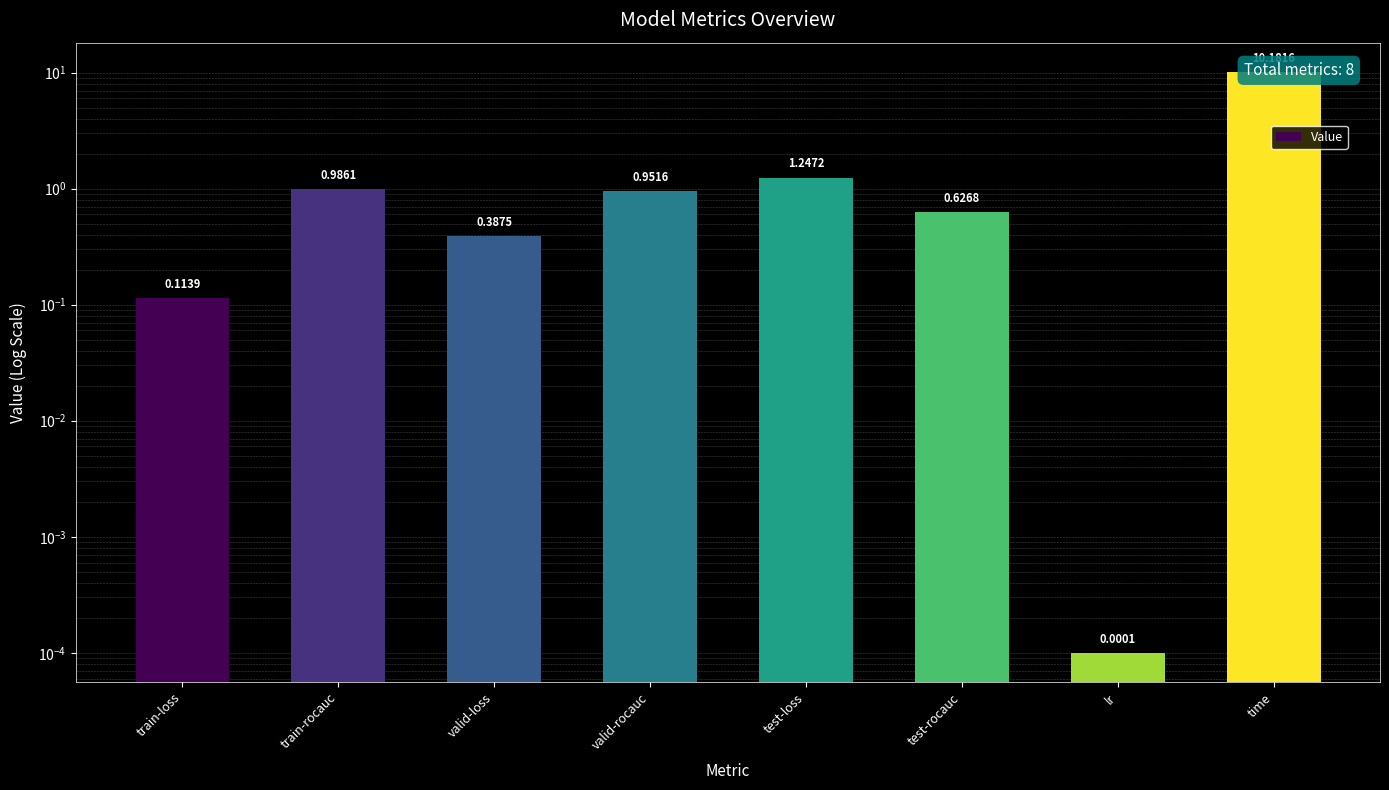

What is the difference between the values at valid-rocauc and train-loss?

0.8